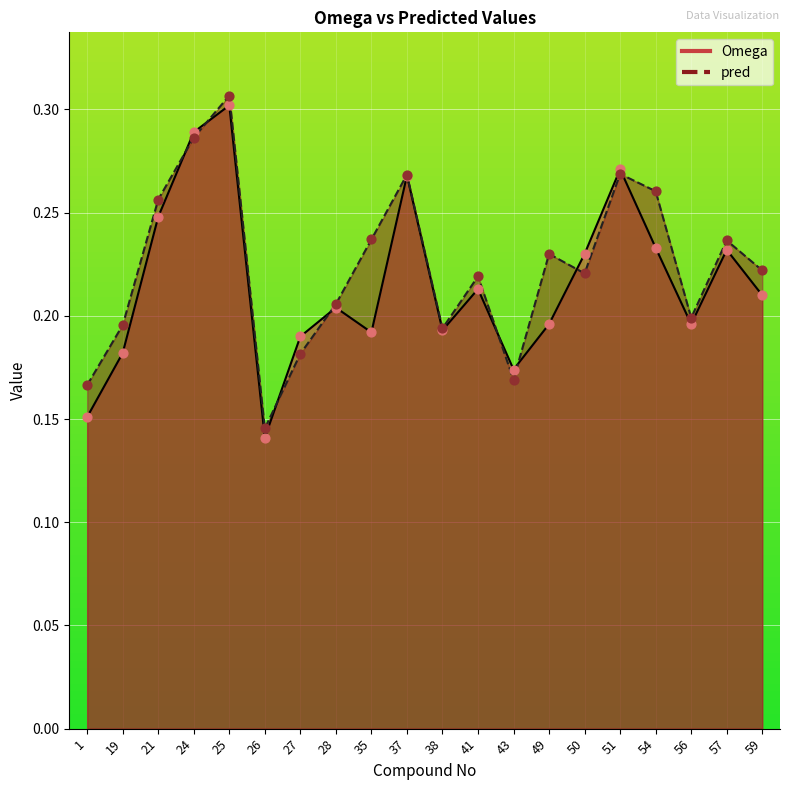

At which category is the sum across all series the highest?

25